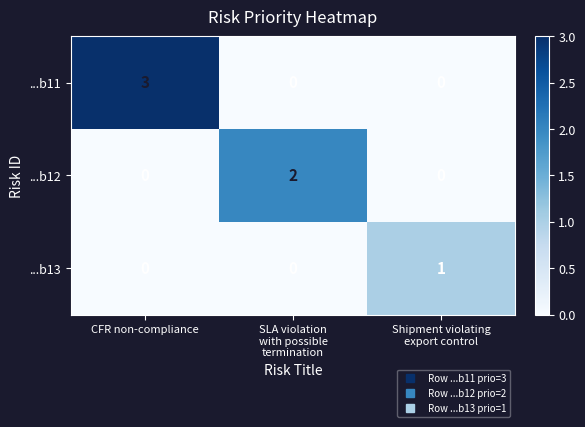

What is the maximum value shown in the chart?

3